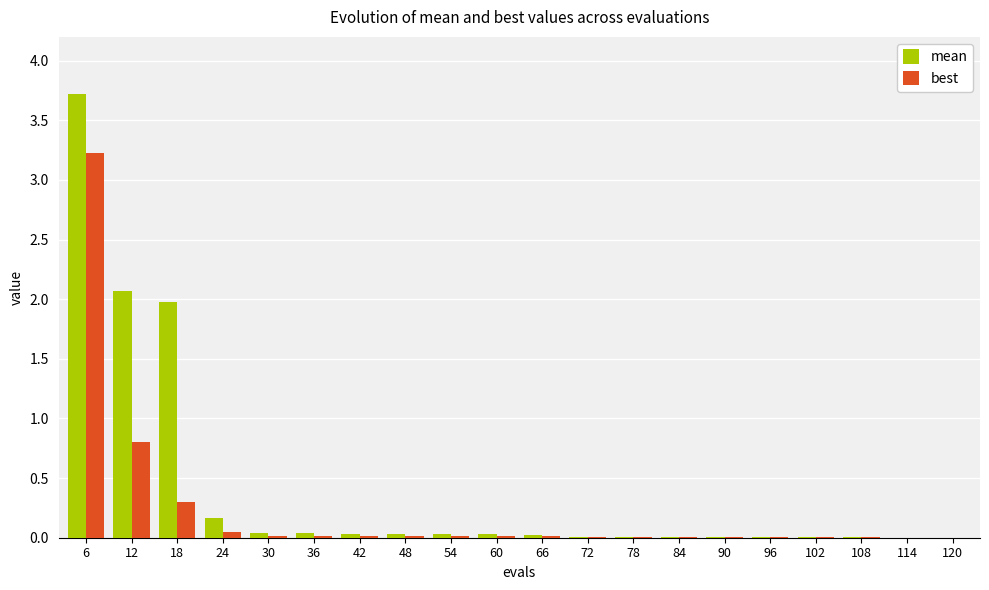

Is it true that best equals 0.0 at 54?

True